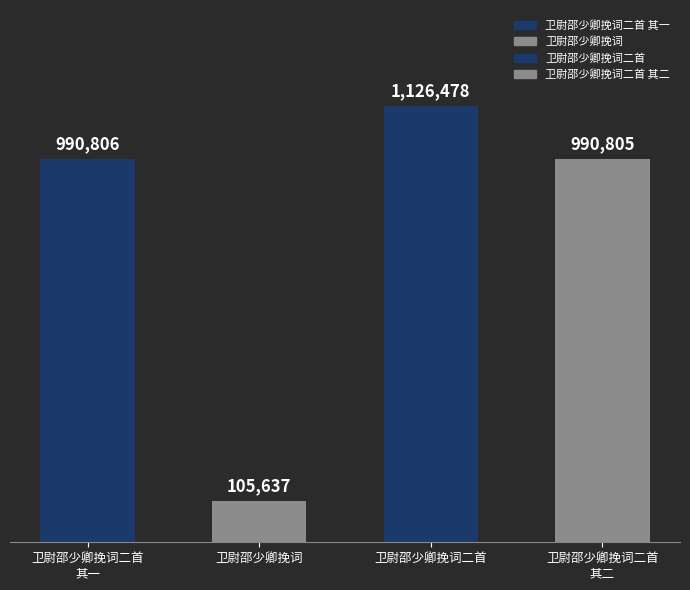

Rank the categories by value from lowest to highest.

卫尉邵少卿挽词, 卫尉邵少卿挽词二首 其二, 卫尉邵少卿挽词二首 其一, 卫尉邵少卿挽词二首